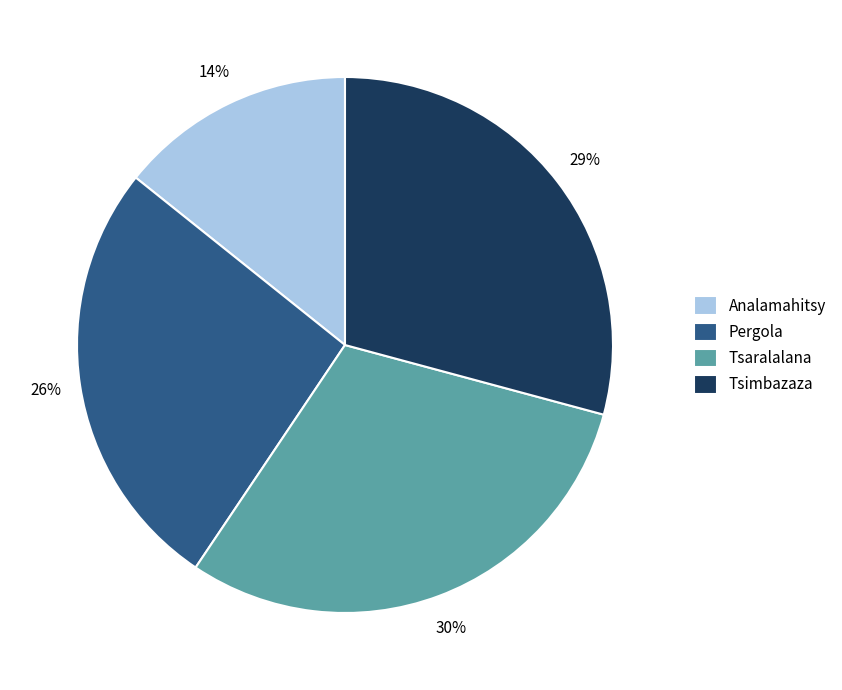

What percentage is the Tsaralalana slice, to the nearest percent?

30%